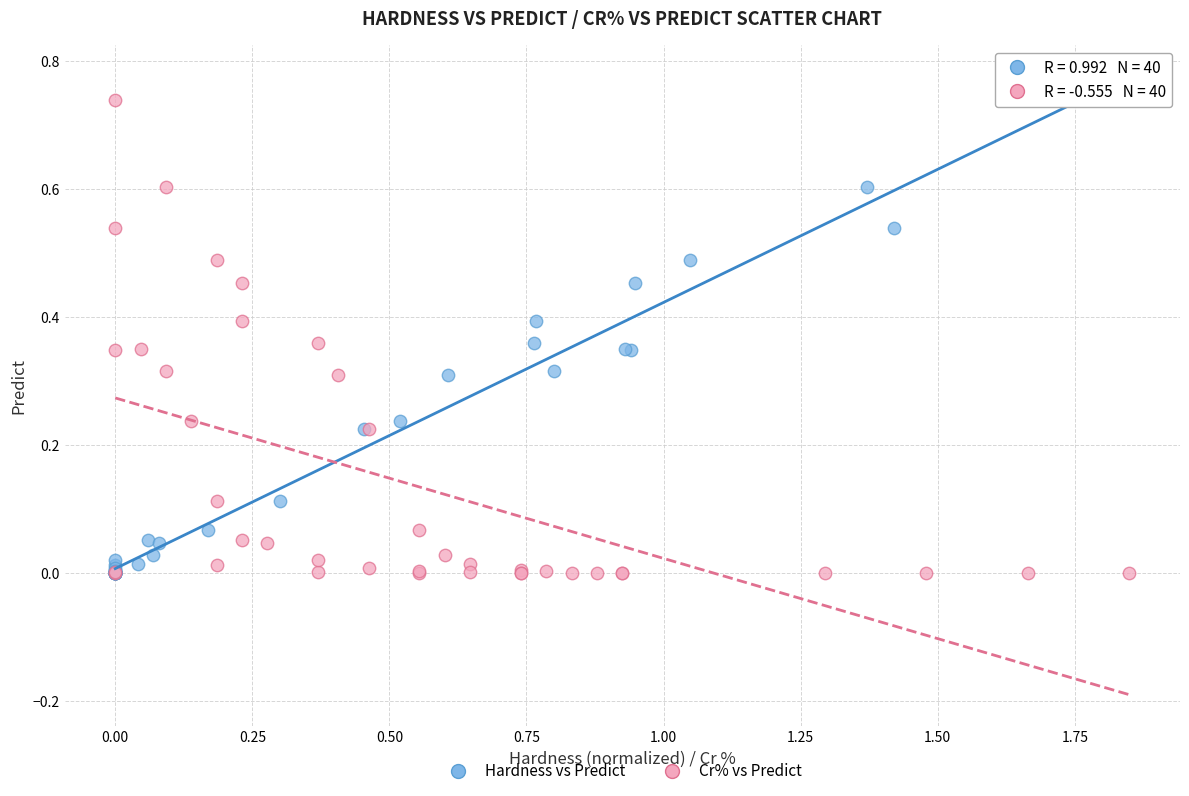

What are all the series names shown in the legend?

Hardness vs Predict, Cr% vs Predict